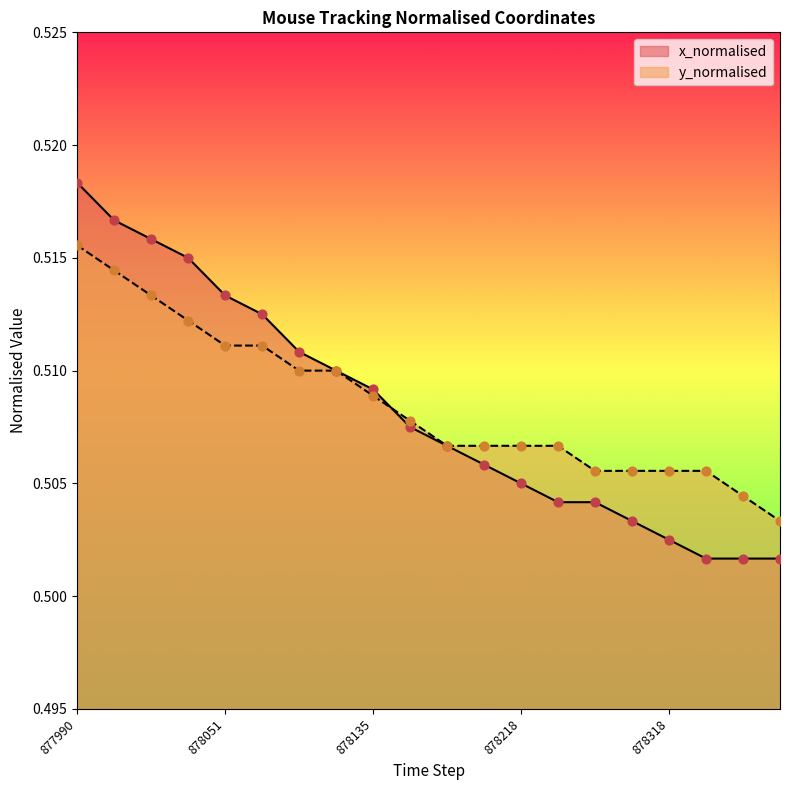

At which category is the sum across all series the highest?

877990